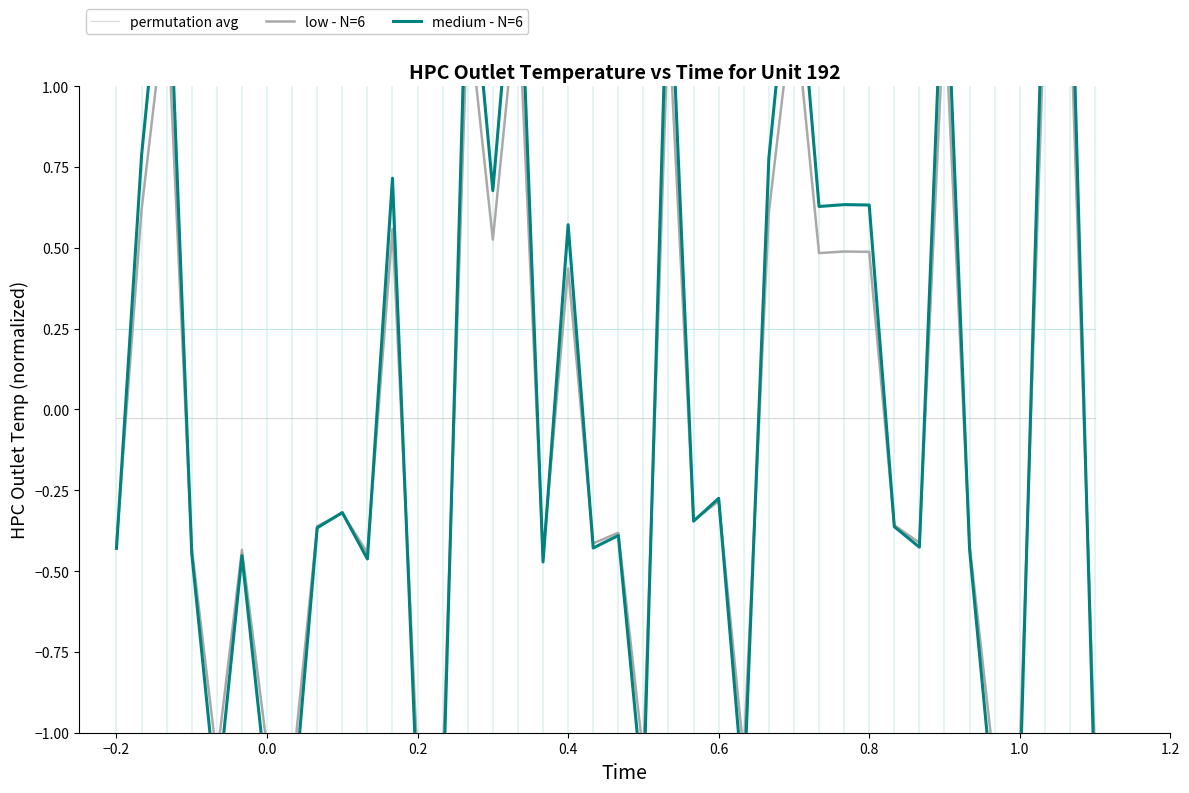

How many categories are shown in the chart?

40